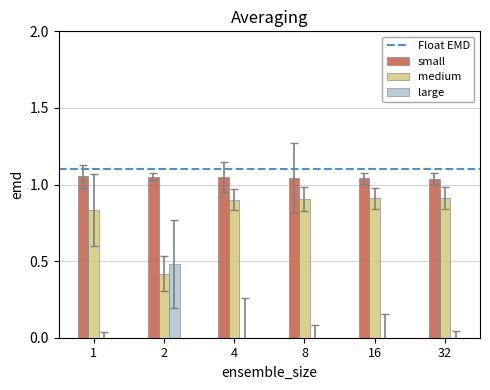

The value of medium at 16 is 1.4. True or false?

False